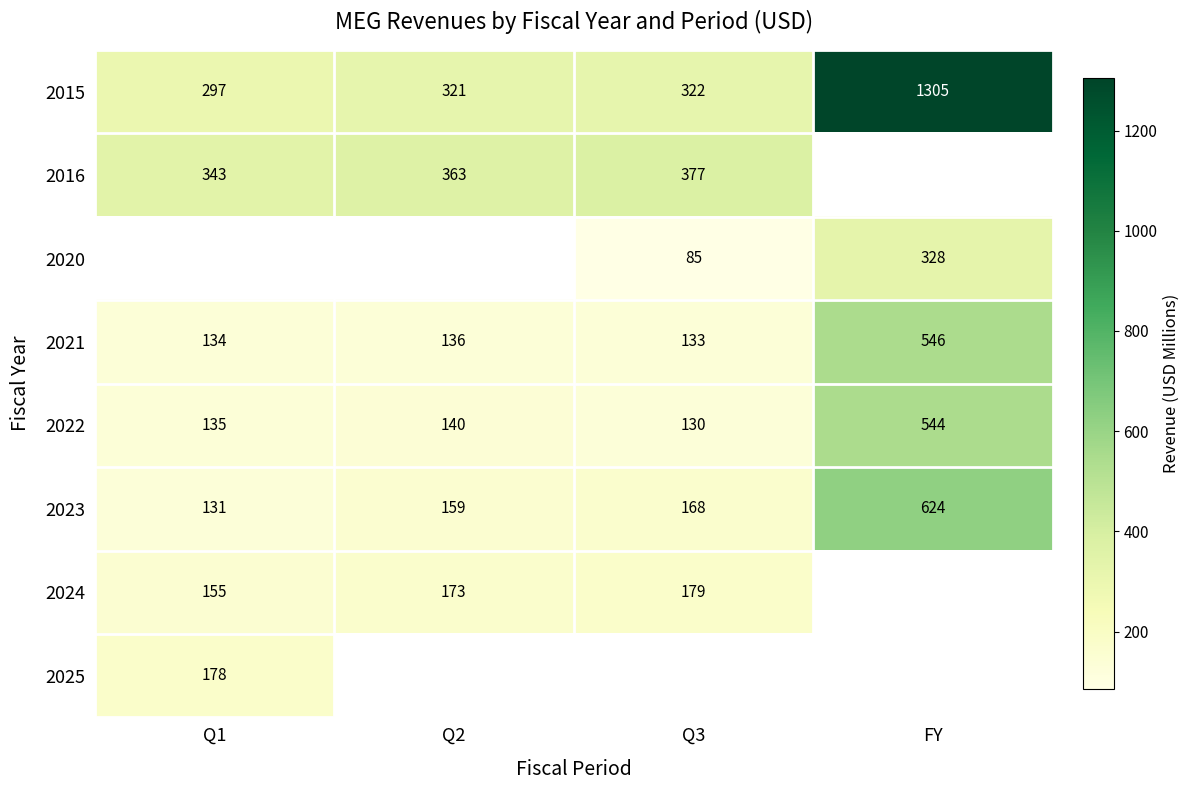

How many data points in 2023 are less than 168?

2